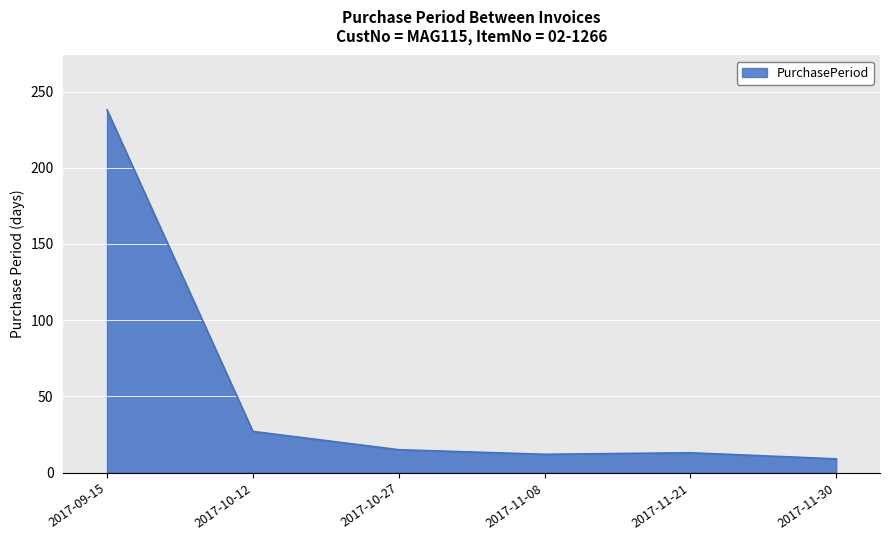

Between 2017-11-30 and 2017-10-27, which is larger?

2017-10-27